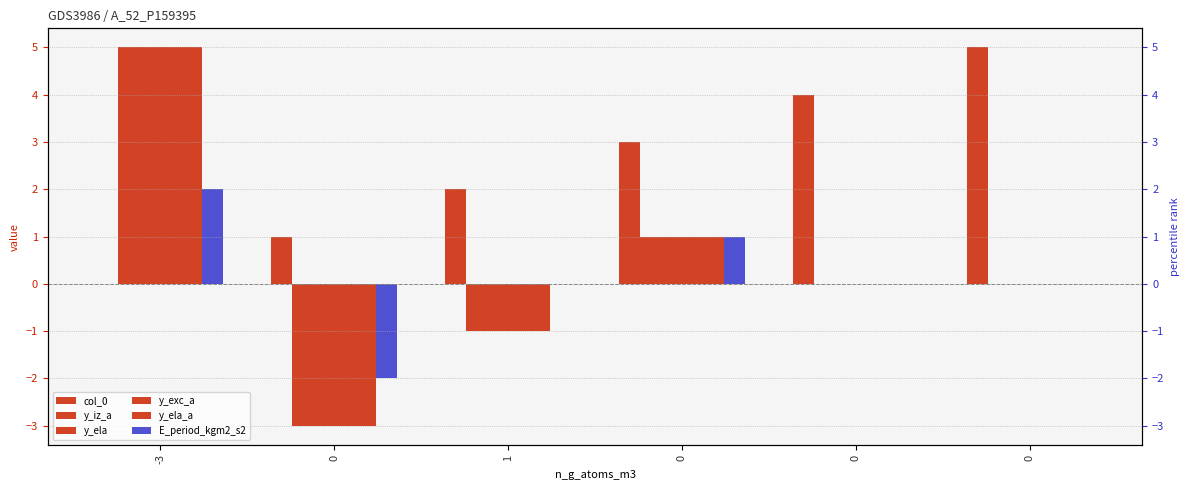

Reading left to right, transcribe all the data shown in this chart.

col_0: 0	1	2	3	4	5
y_iz_a: 5	-3	-1	1	0	0
y_ela: 5	-3	-1	1	0	0
y_exc_a: 5	-3	-1	1	0	0
y_ela_a: 5	-3	-1	1	0	0
E_period_kgm2_s2: 2	-2	0	1	0	0